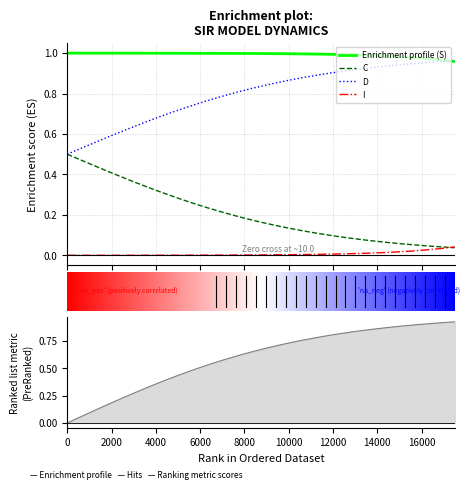

What is the difference between the maximum and second lowest values in the C series?

0.5